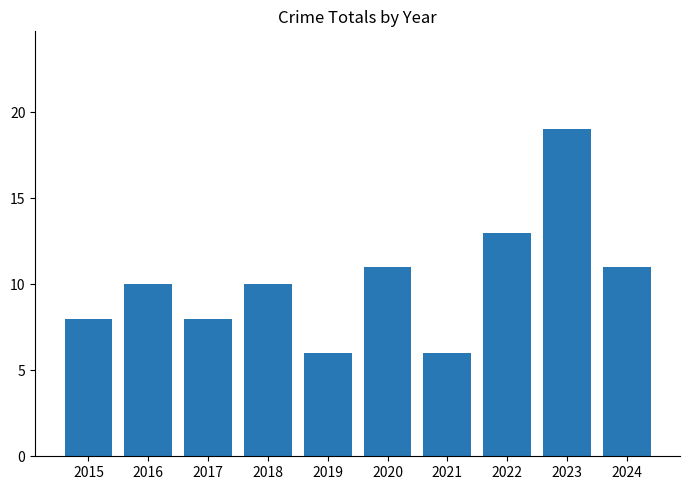

The chart shows a value of 13 at 2015. True or false?

False